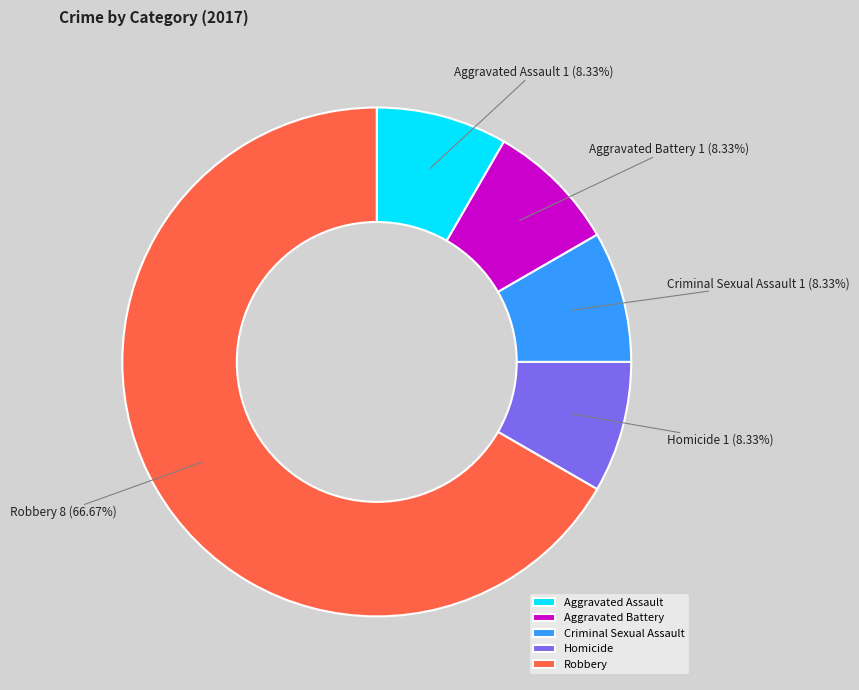

True or false: Robbery accounts for 79% of the total.

False